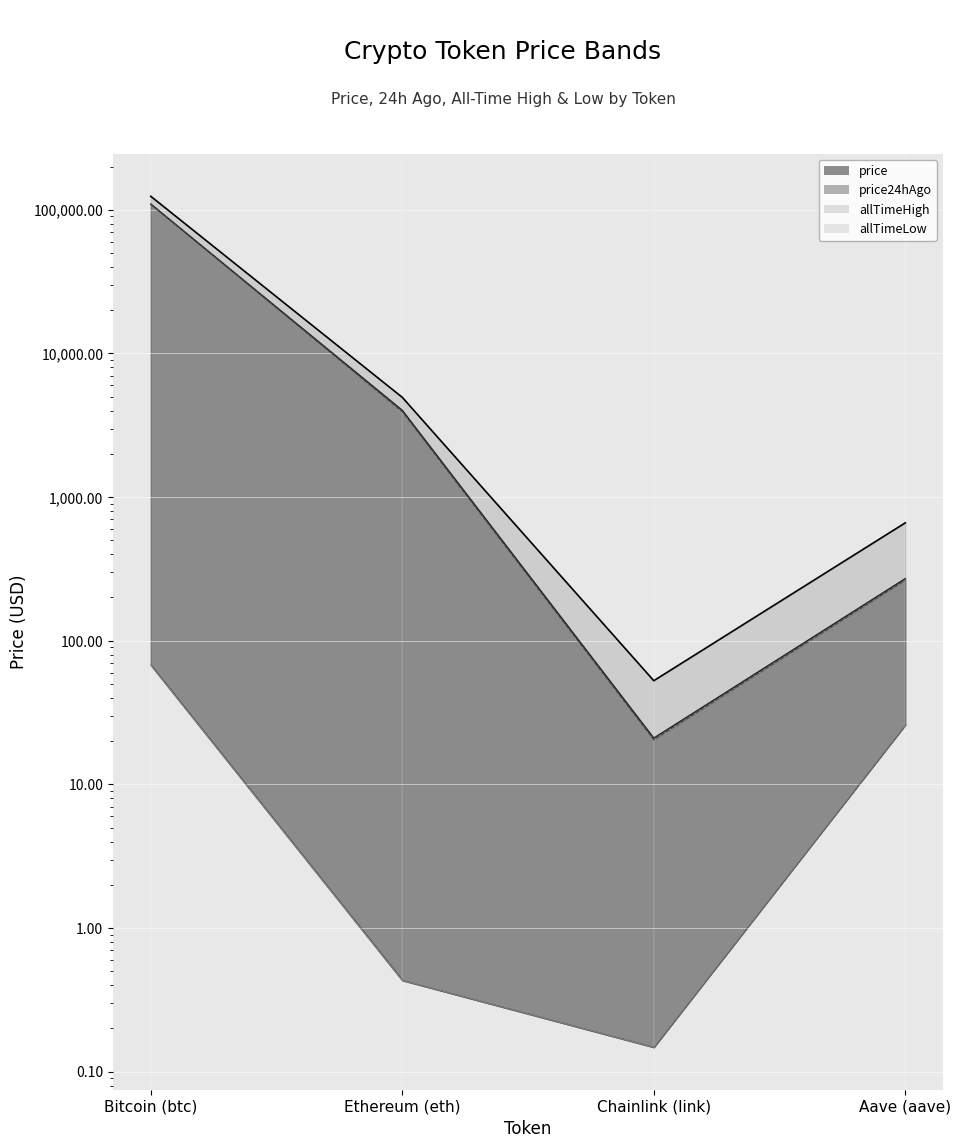

Where is price24hAgo nearest to the value 54855?

Ethereum (eth)